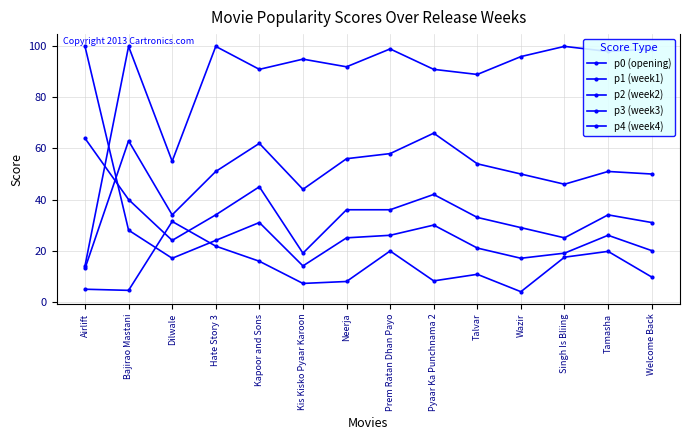

How many data points does each series have?

14